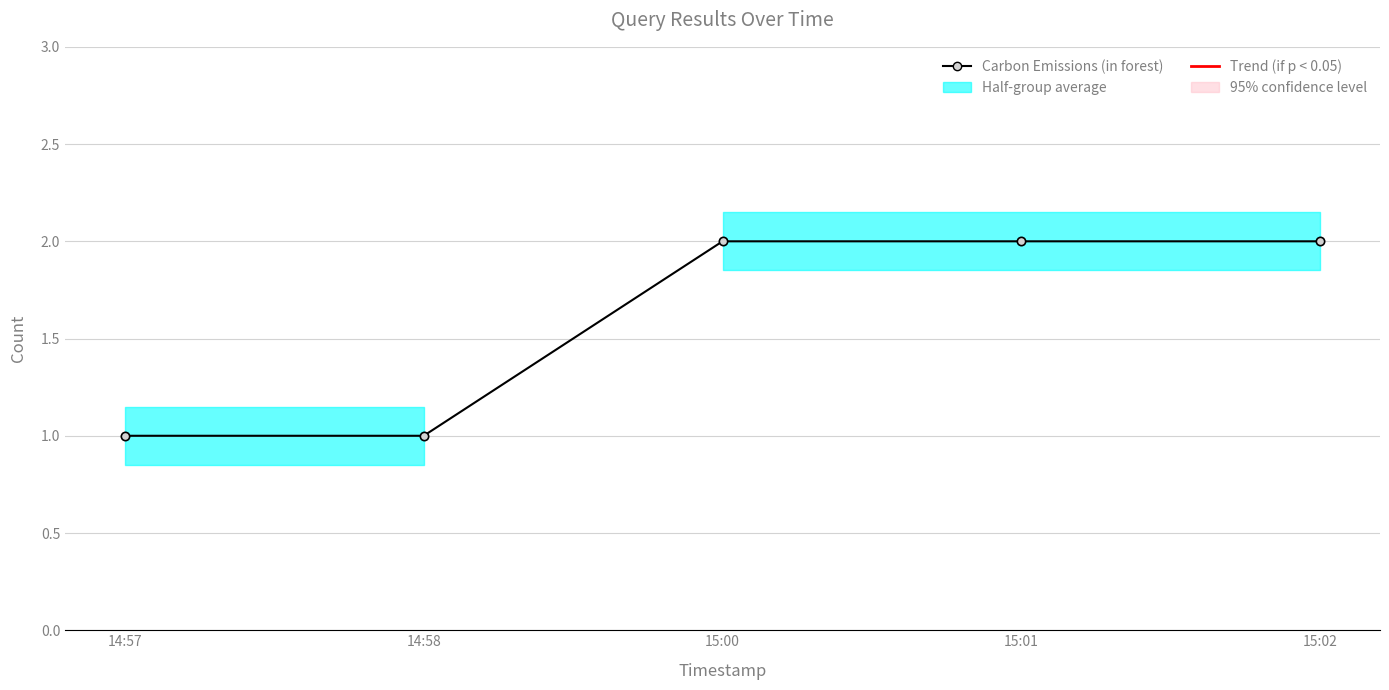

Rank the categories by value from highest to lowest.

15:00, 15:01, 15:02, 14:57, 14:58